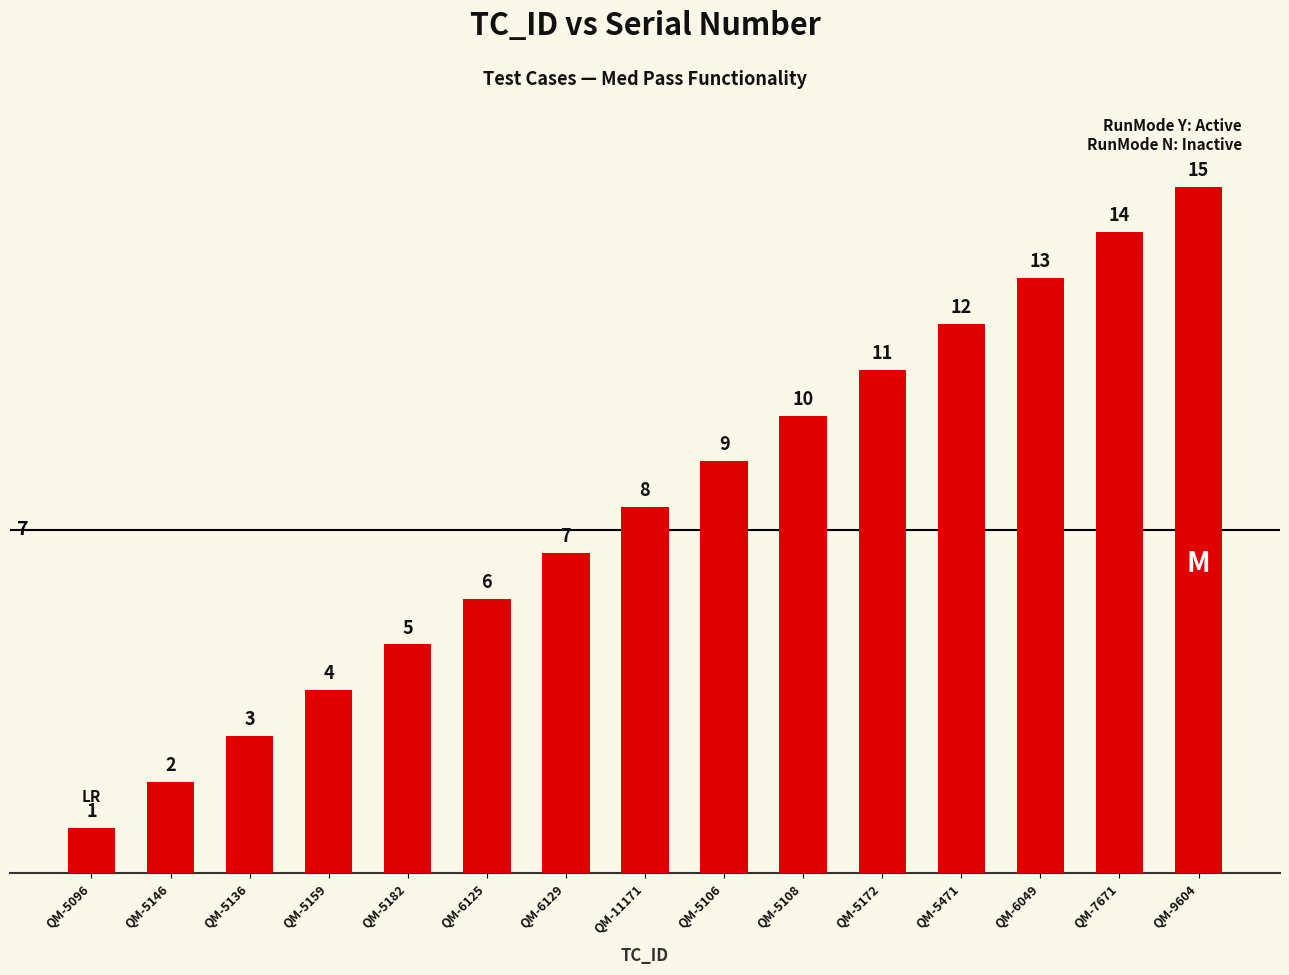

At which label is the value closest to 8?

QM-11171